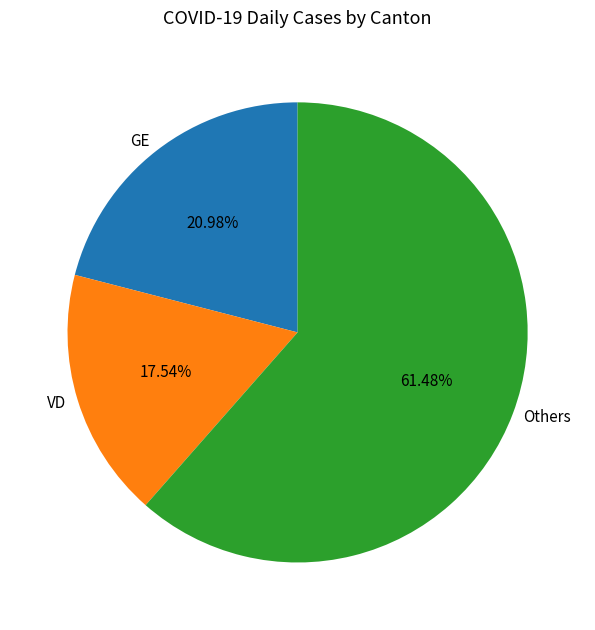

What is the ratio of the value at GE to the value at Others?

0.3